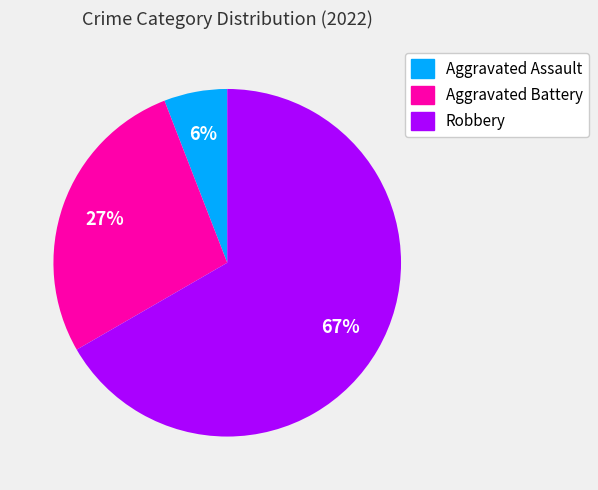

What percentage is the Aggravated Battery slice, to the nearest percent?

27%